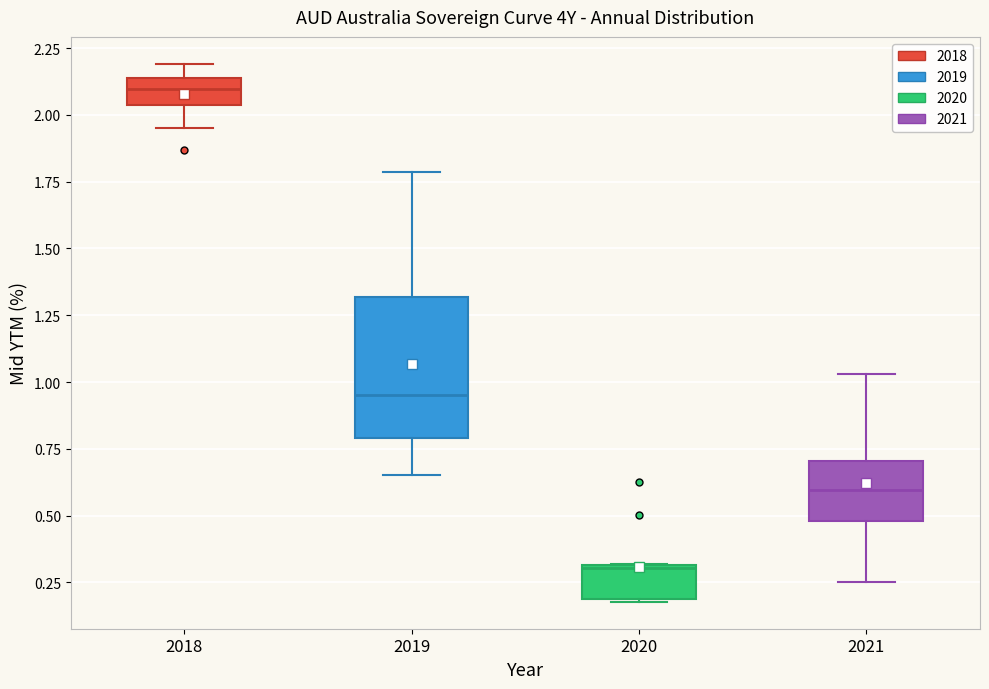

Which box's median line is the highest?

2018